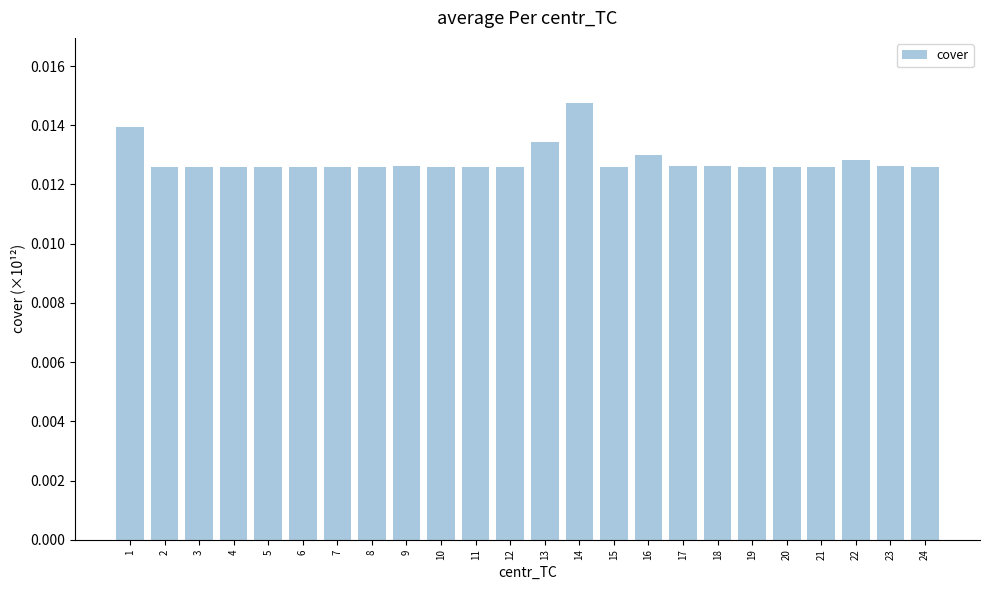

What is the sum of all values?

0.3